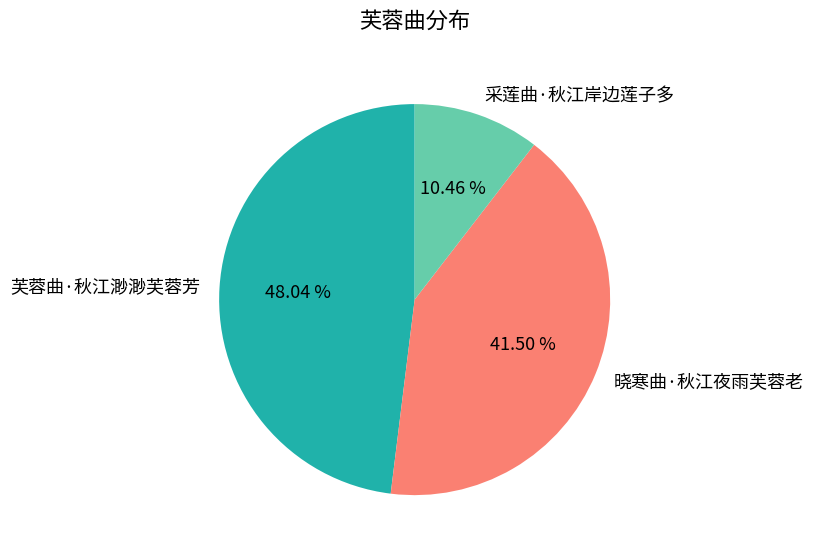

Rank the categories by value from lowest to highest.

采莲曲·秋江岸边莲子多, 晓寒曲·秋江夜雨芙蓉老, 芙蓉曲·秋江渺渺芙蓉芳